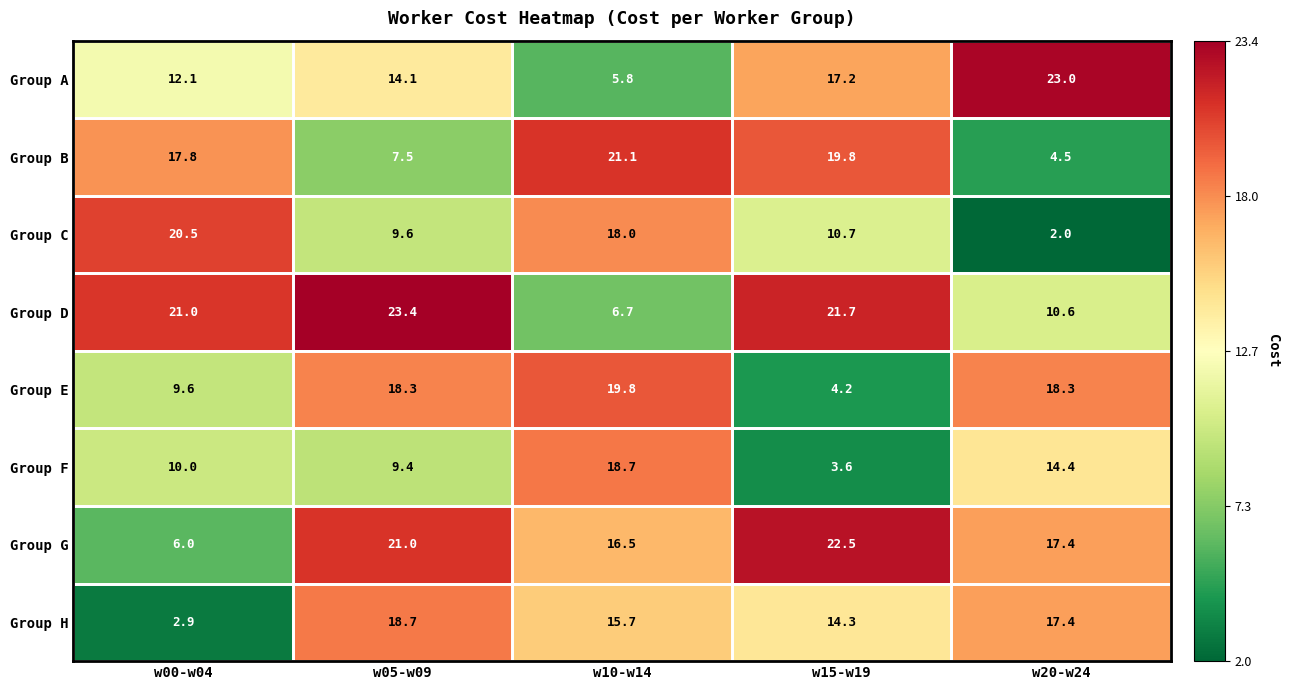

At which label is Group E closest to 12?

w00-w04